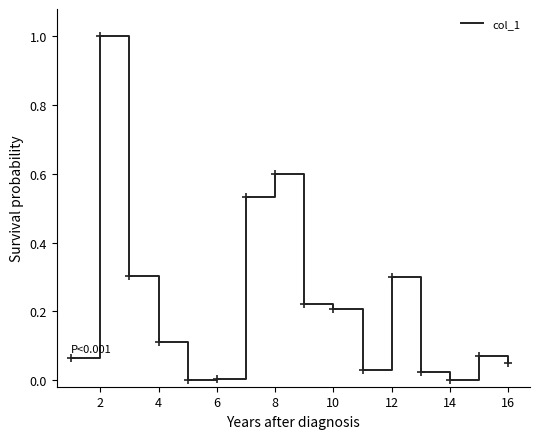

What is the maximum value shown in the chart?

1.0